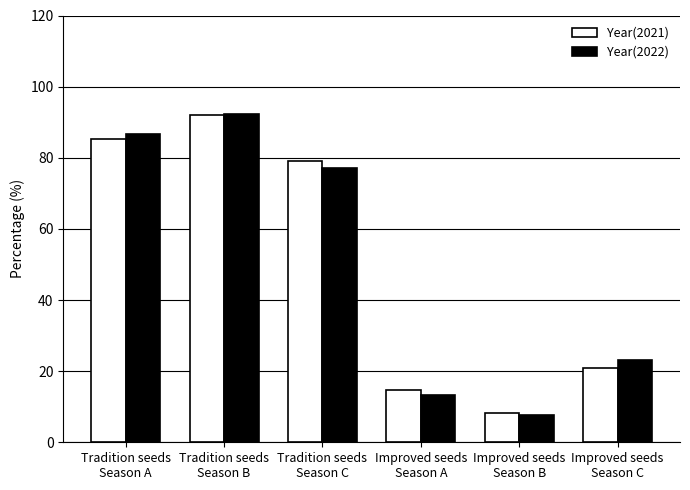

What is the total value across all series at Tradition seeds
Season A?

172.1